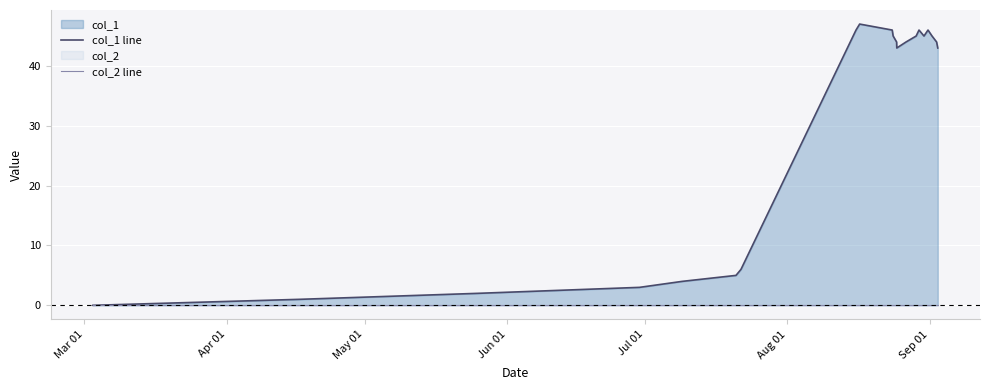

How many lines are shown in the chart?

2